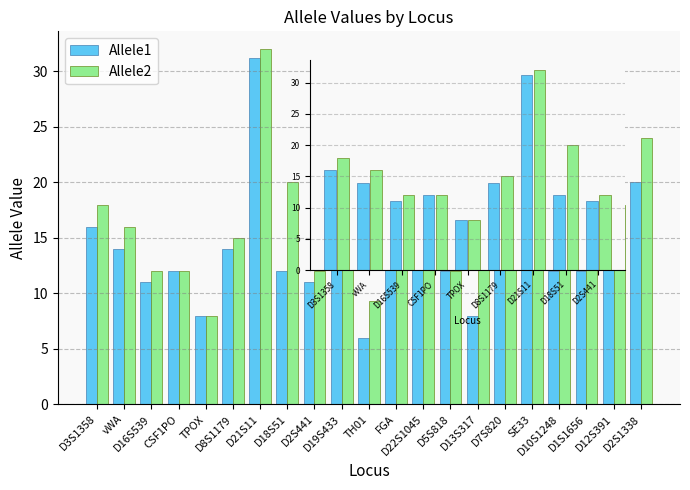

What is the sum of the Allele1 values at D18S51 and D2S441?

23.0